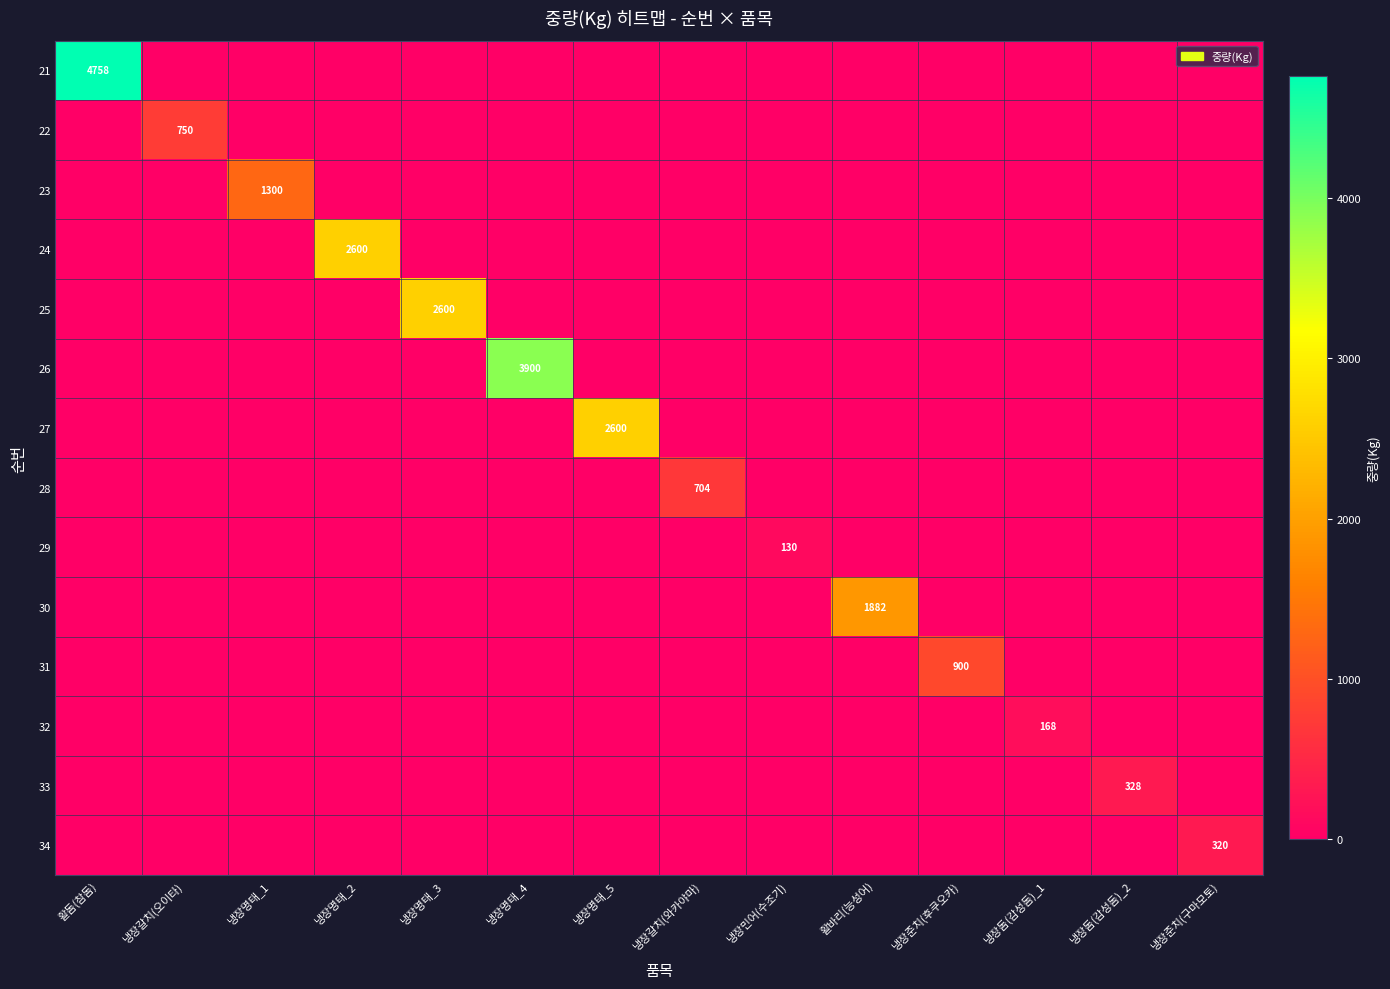

The value of 32 at 냉장돔(감성돔)_1 is 46. True or false?

False